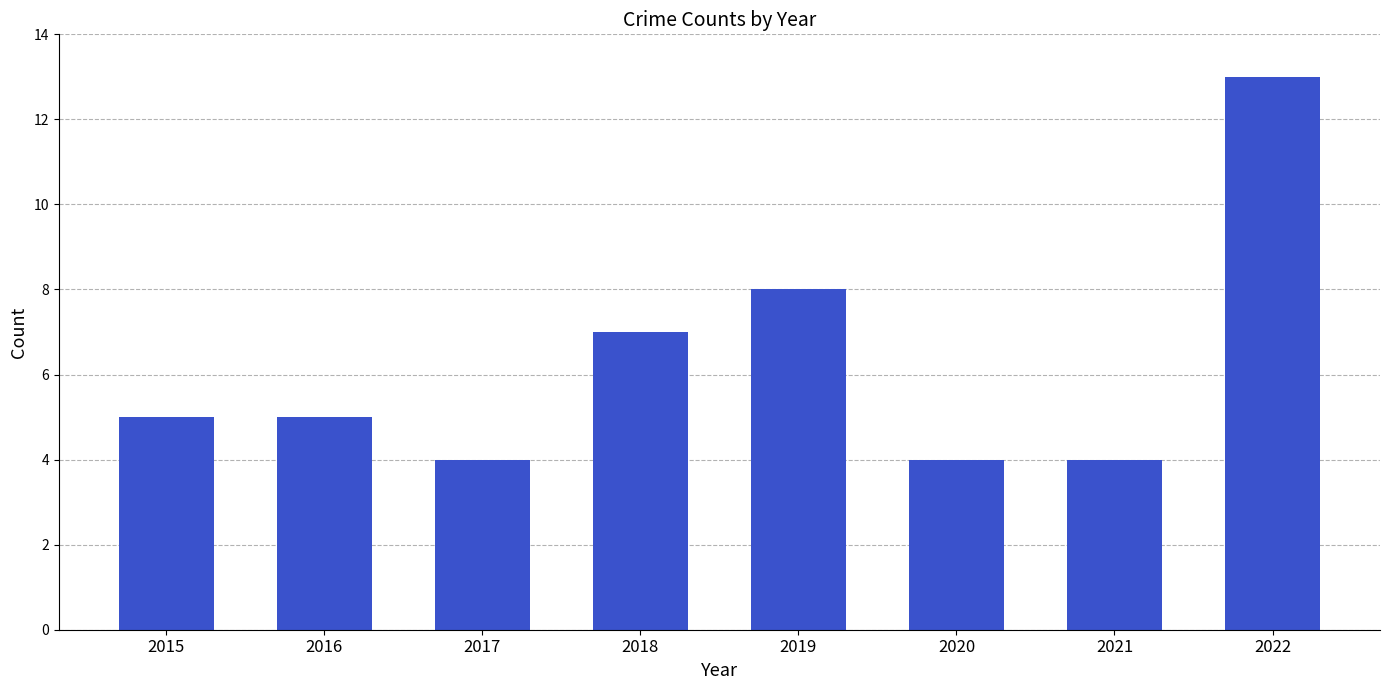

How many series are shown in this chart?

1